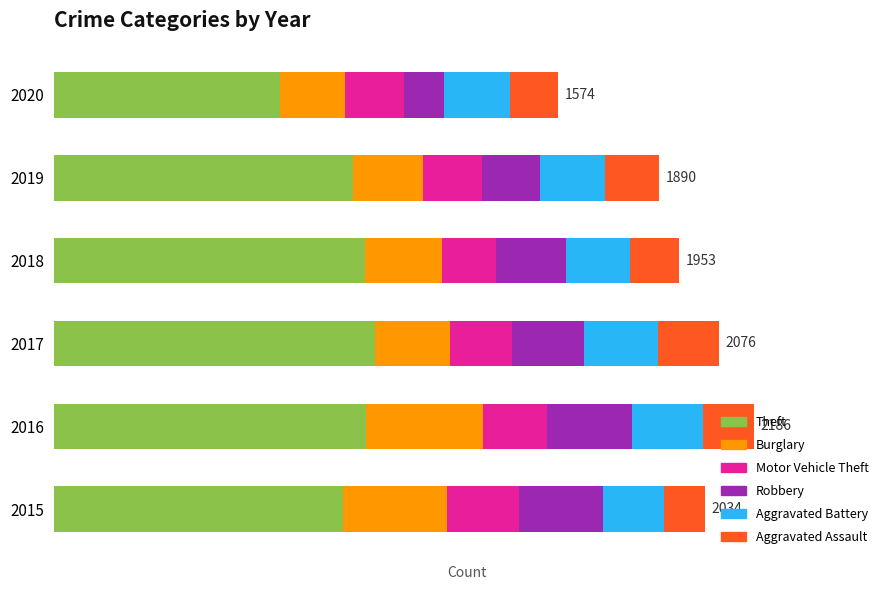

What is the difference between the maximum and minimum values in the Aggravated Battery series?

41